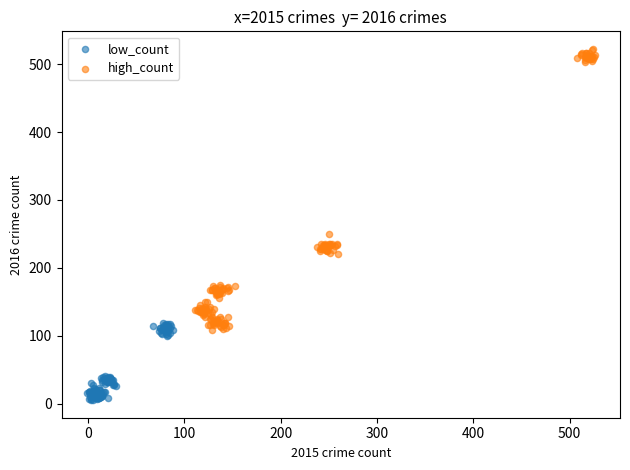

Which series has the widest spread of Y values?

high_count